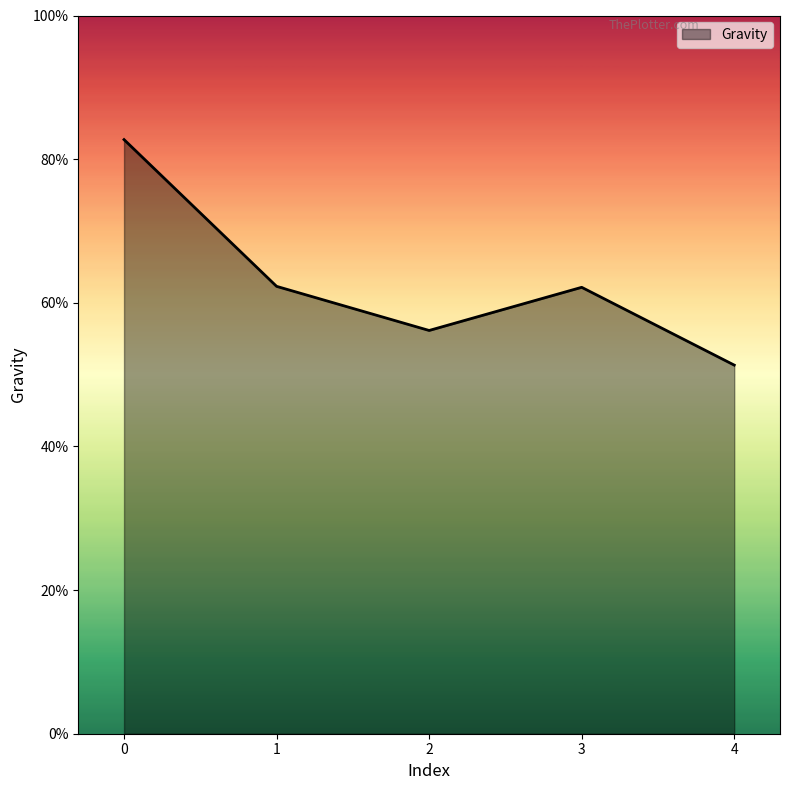

How many lines are shown in the chart?

1